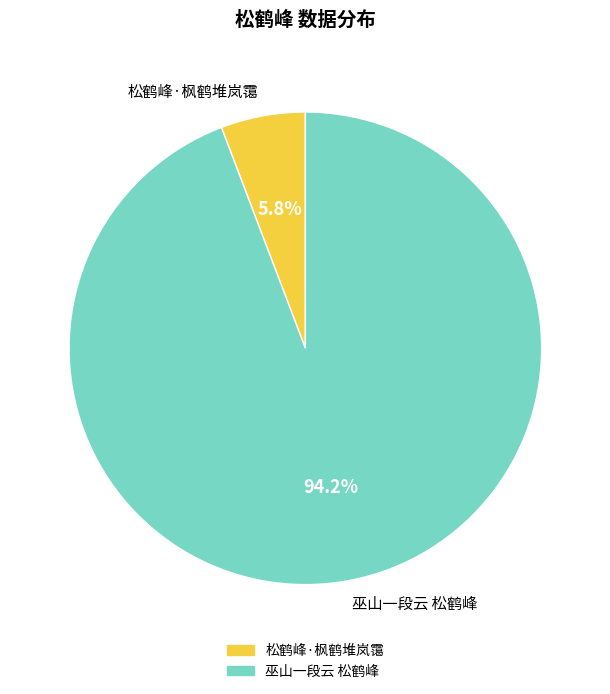

To the nearest percent, what is the difference between the 松鹤峰·枫鹤堆岚霭 and 巫山一段云 松鹤峰 slice percentages?

88%